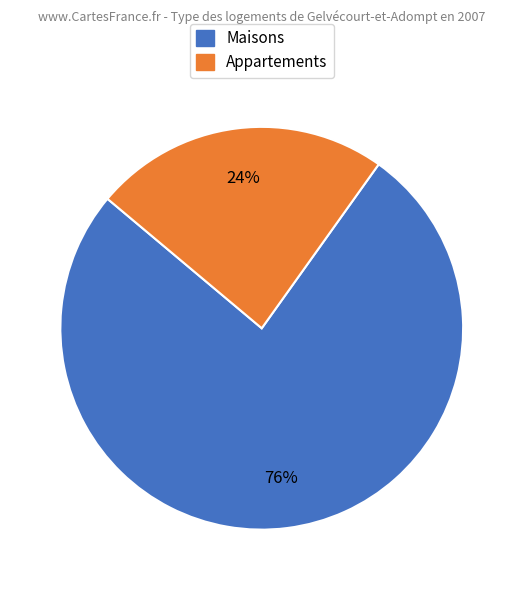

Which has a higher value, Appartements or Maisons?

Maisons